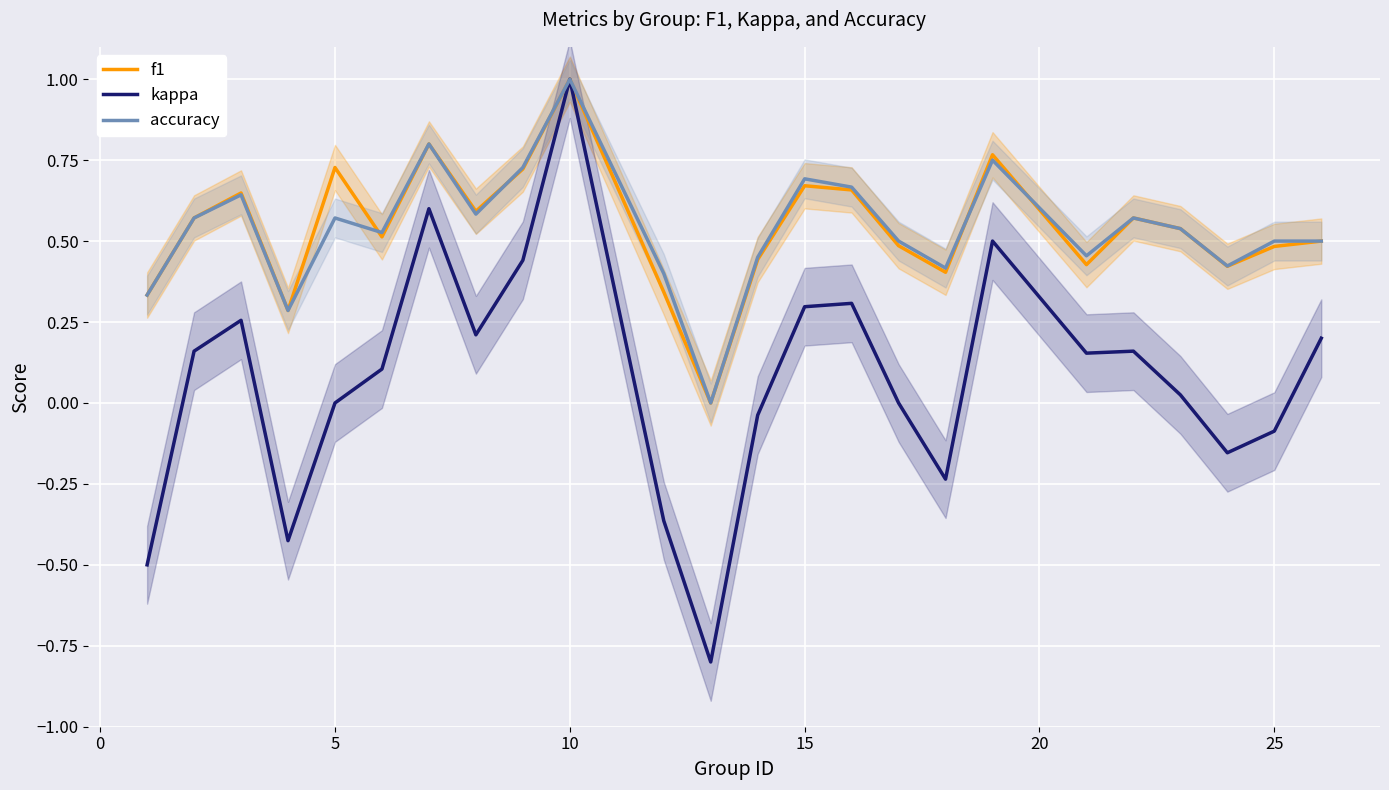

True or false: kappa and accuracy cross at least once.

False